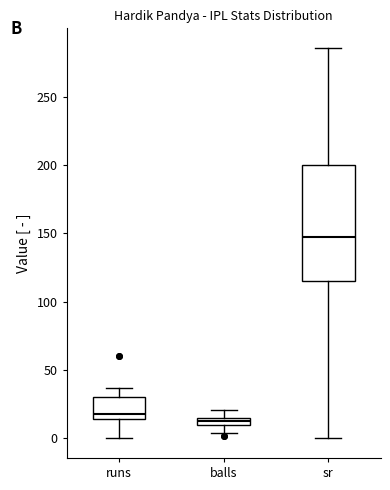

Comparing the boxes themselves (not the whiskers), which one is the tallest?

sr